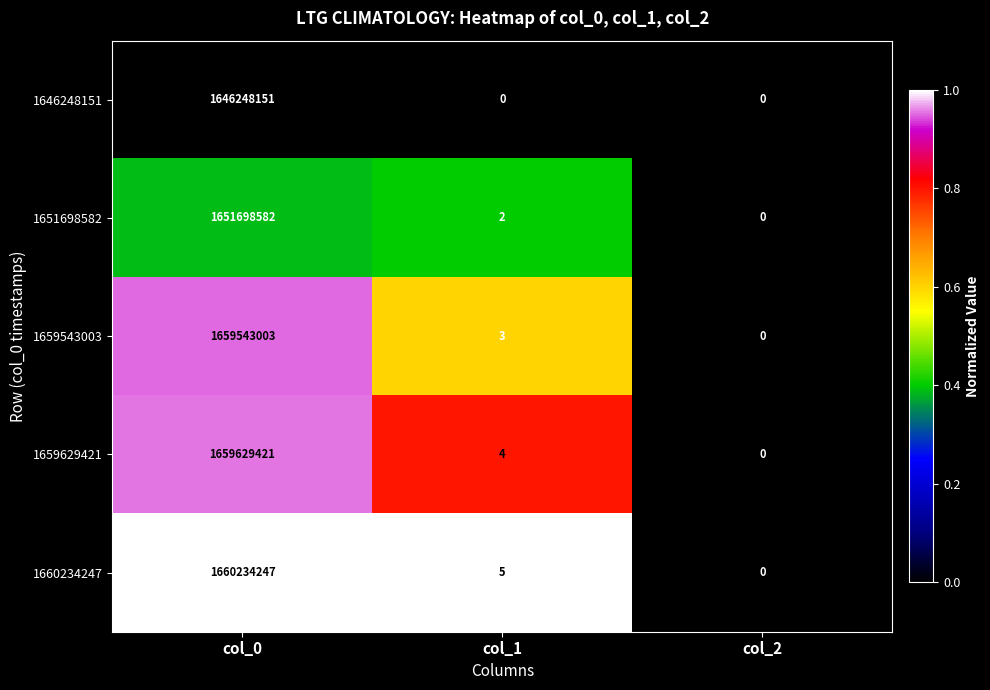

What is the sum of all 1646248151 values?

1646248151